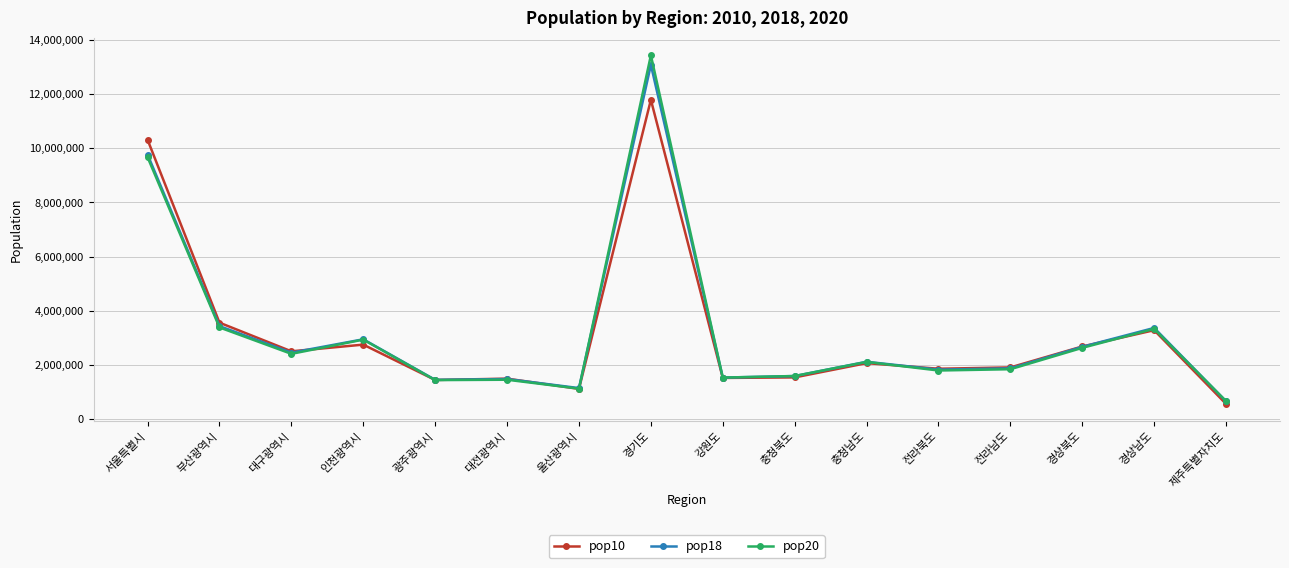

In pop20, how many points are higher than both neighbors (excluding endpoints)?

5